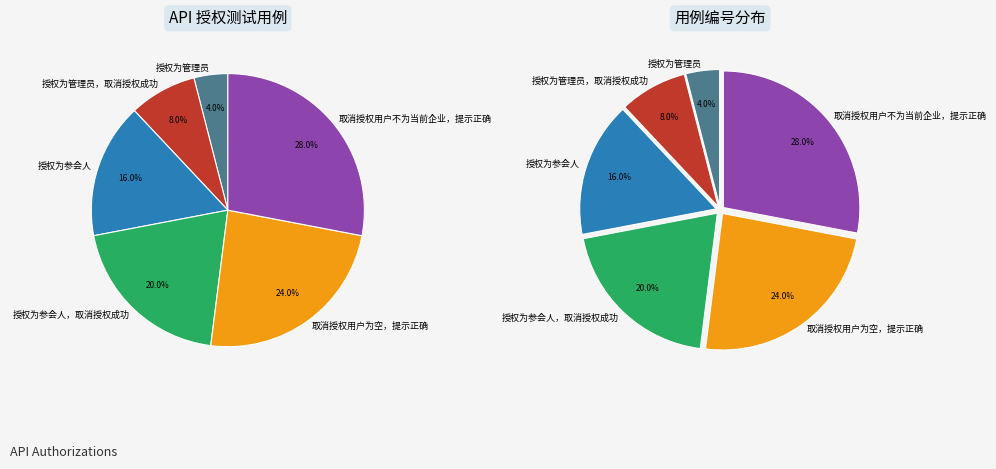

How many segments does this pie chart have?

6